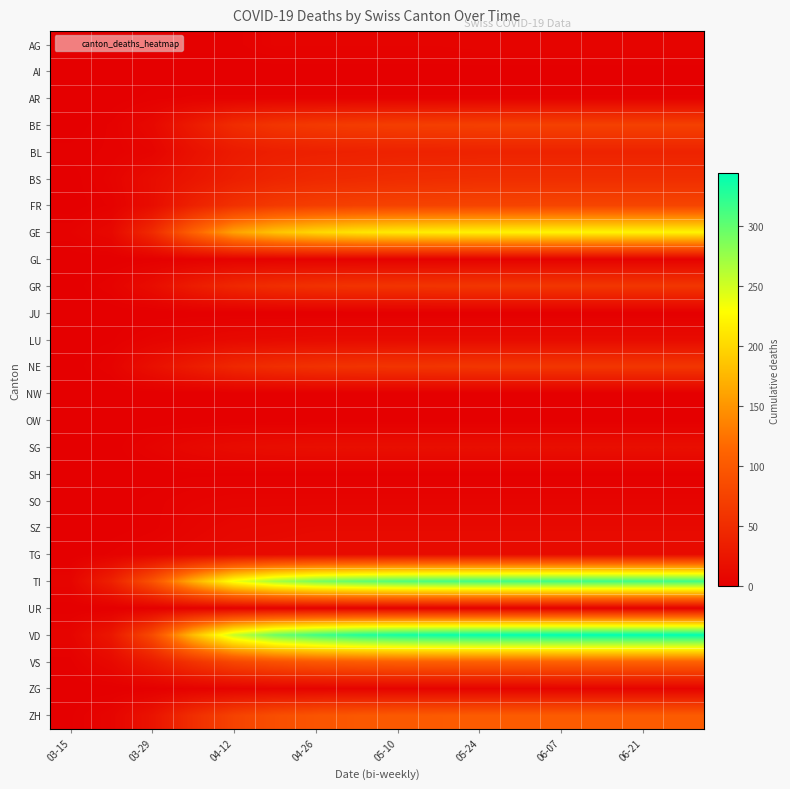

Rank the series by their maximum value, from lowest to highest.

AI, JU, NW, OW, SH, UR, AR, GL, SO, ZG, AG, SZ, LU, TG, SG, BL, BS, GR, NE, BE, FR, ZH, VS, GE, TI, VD